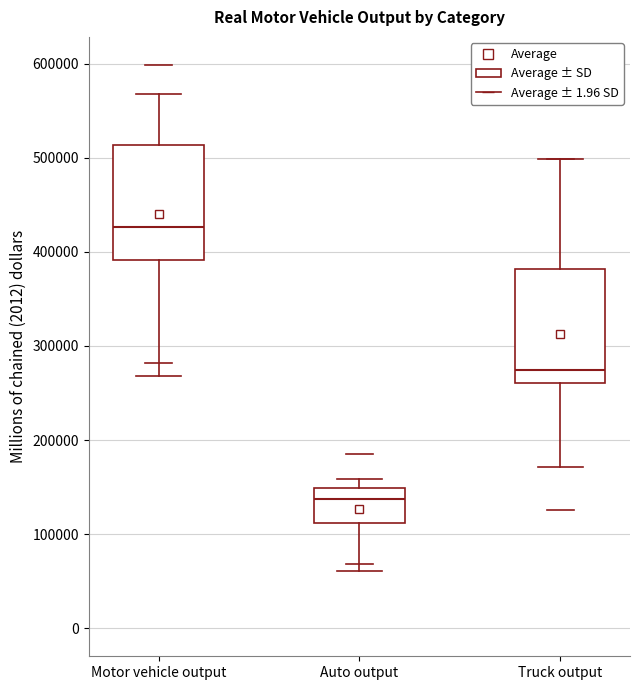

Which box's median line is the lowest?

Auto output